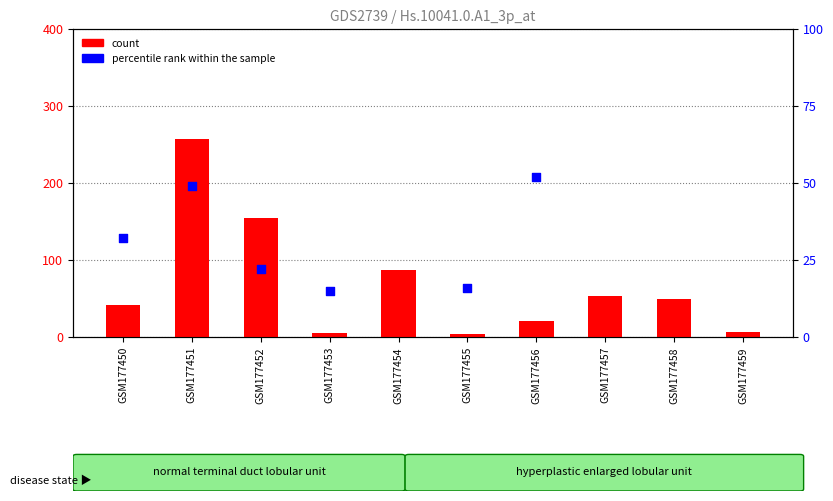

What are all the series names shown in the legend?

count, percentile rank within the sample